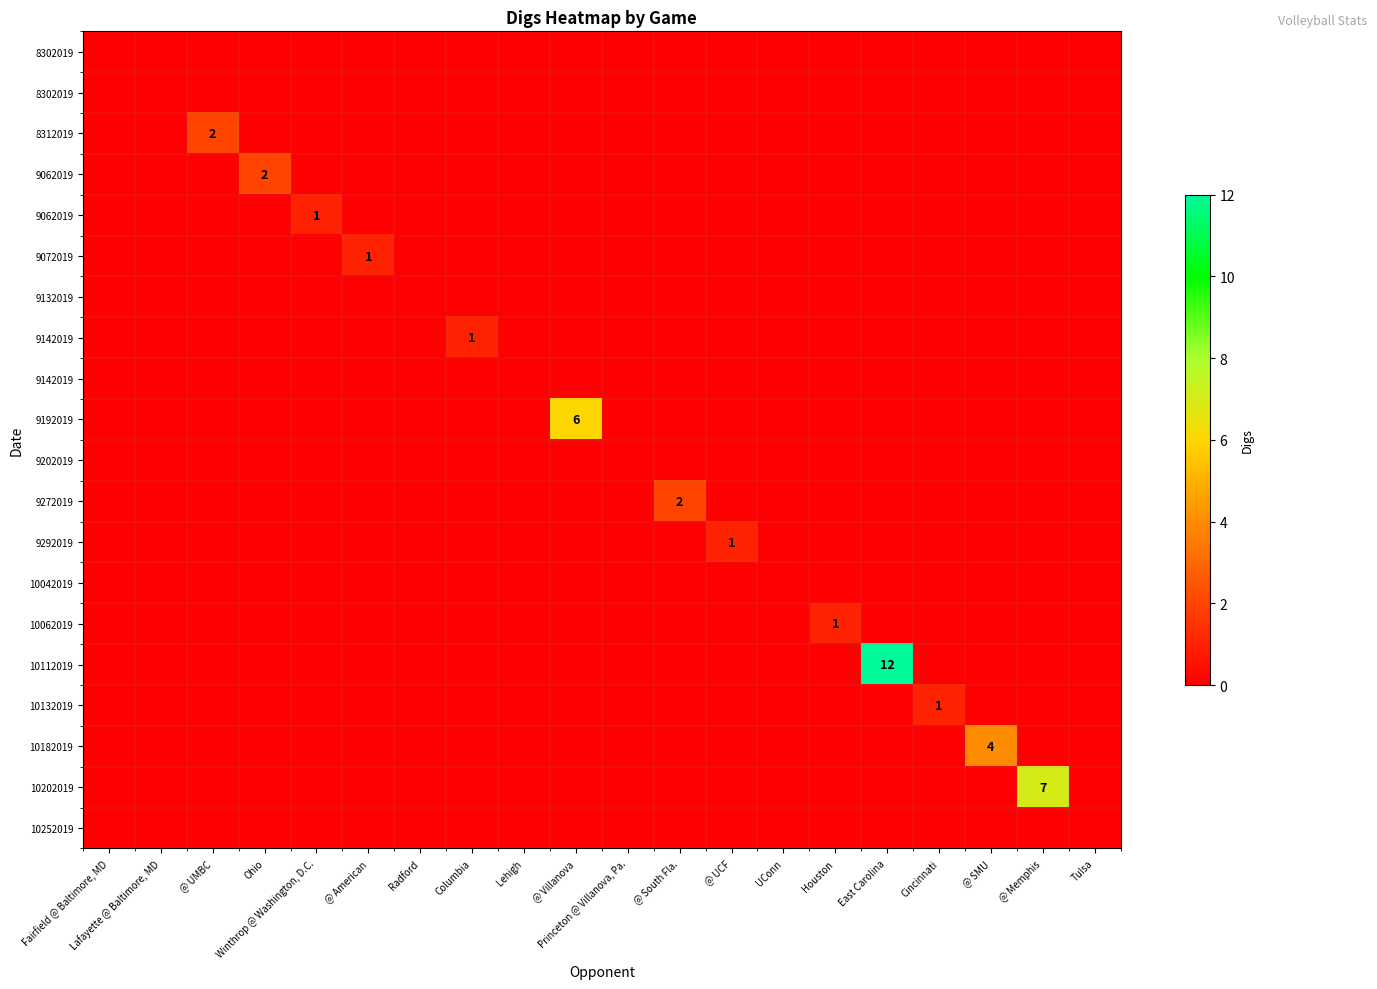

What is the total value across all series at Cincinnati?

1